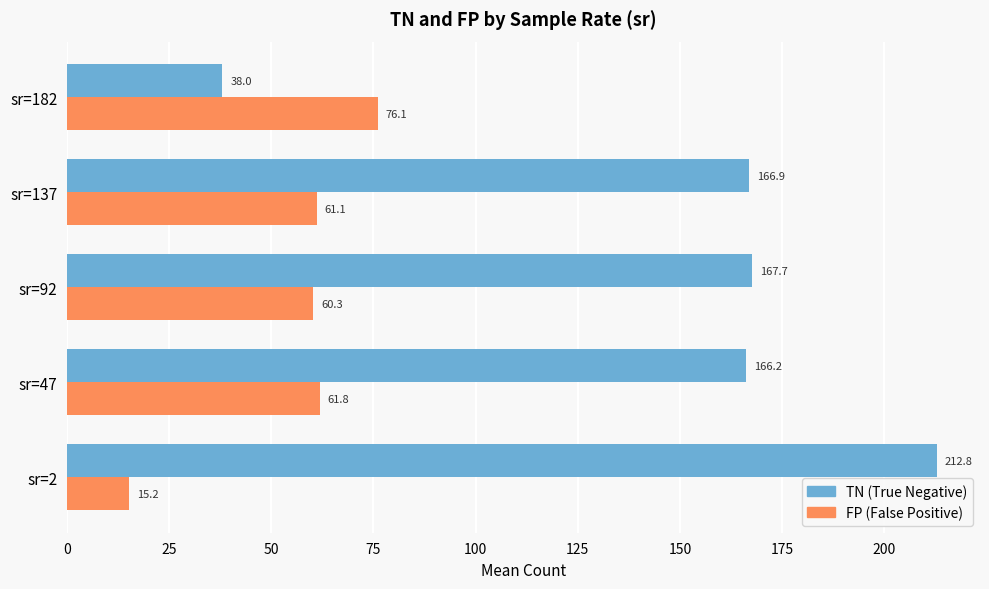

What is the difference between the highest and lowest values at sr=2?

197.6